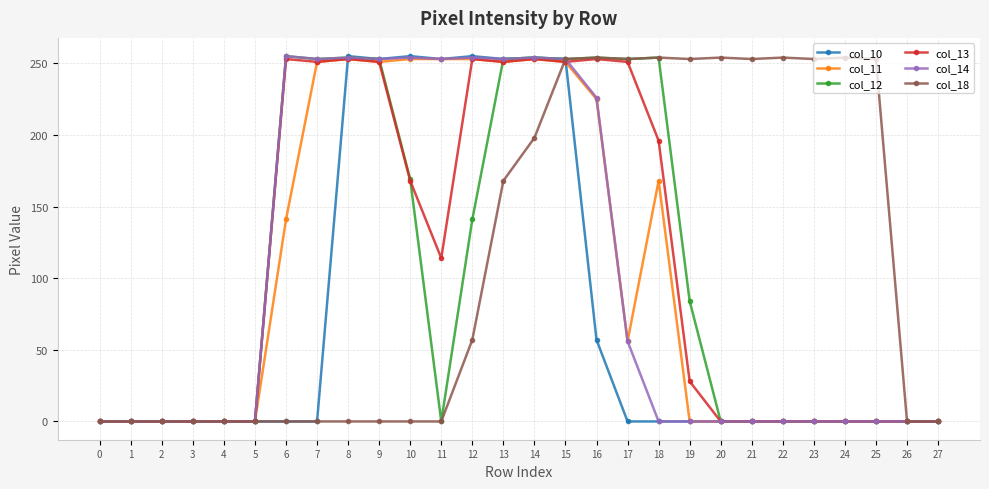

What is the spread (max minus min) of values at 9?

253